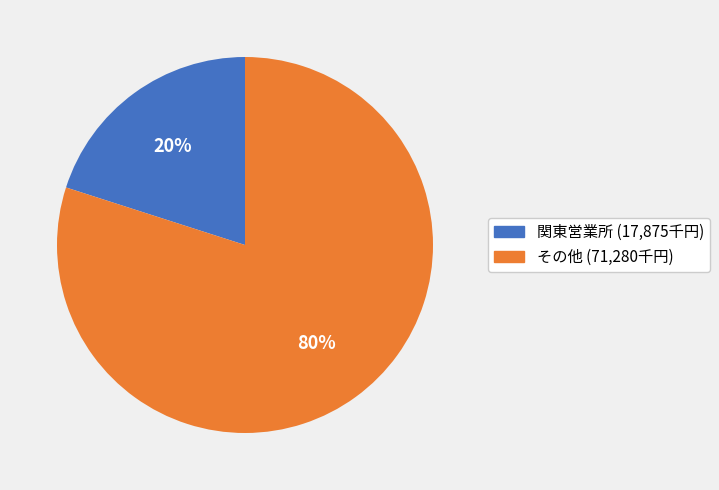

To the nearest percent, what is the average slice percentage?

50%